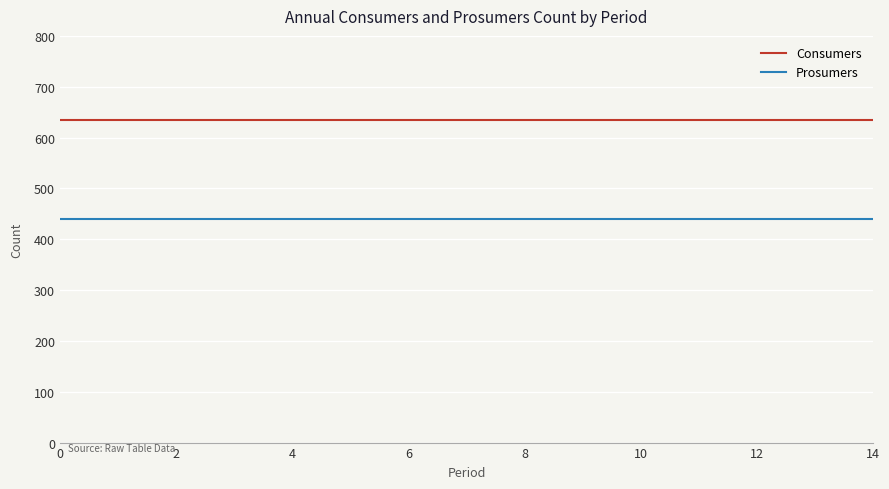

True or false: Consumers and Prosumers cross at least once.

False